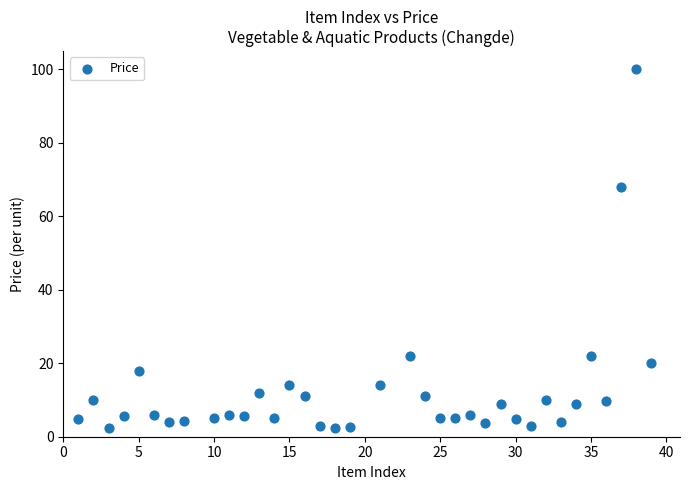

What Y value in the scatter plot is closest to 51?

68.0